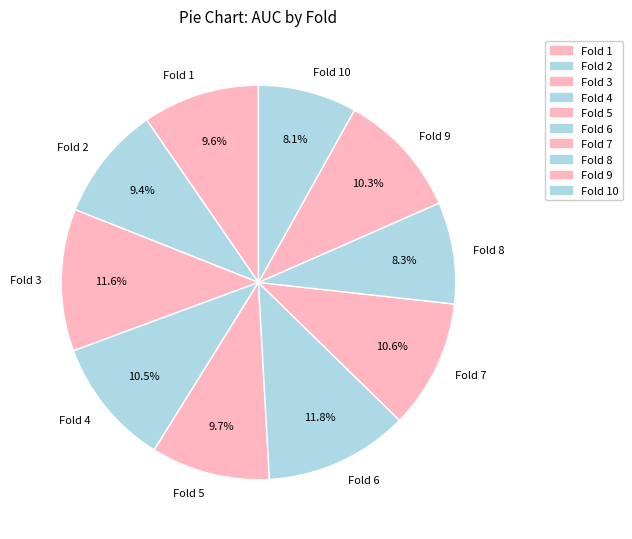

Is there any slice that represents more than half of the pie?

No